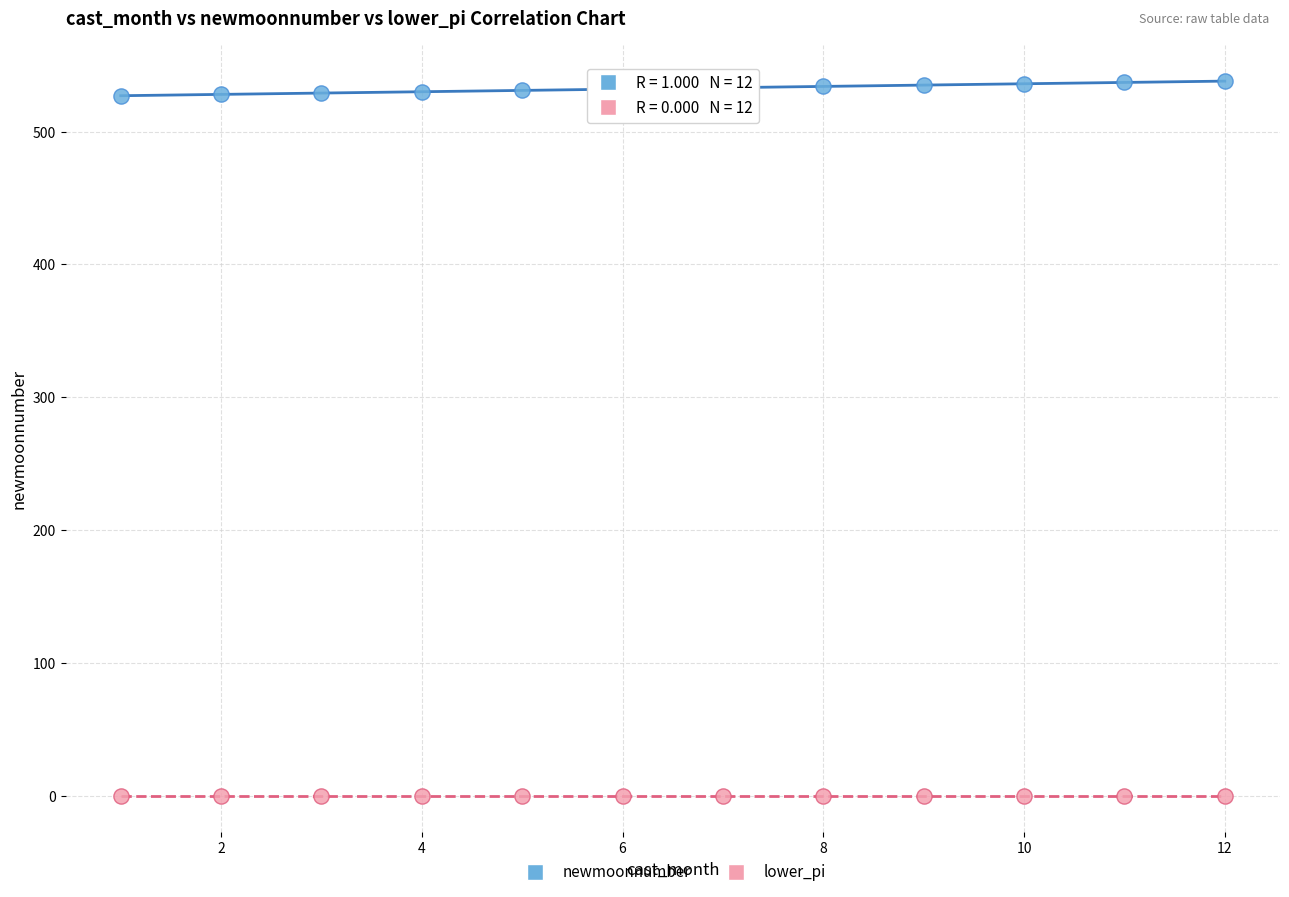

Which series contains the lowest Y value?

lower_pi